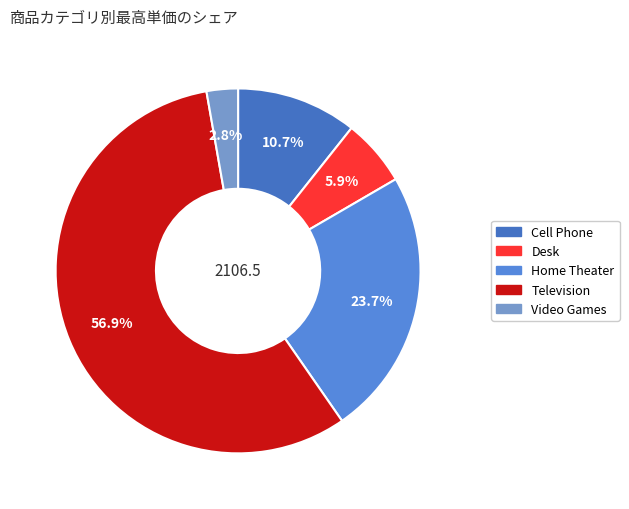

To the nearest percent, what percentage of the pie is Video Games?

3%